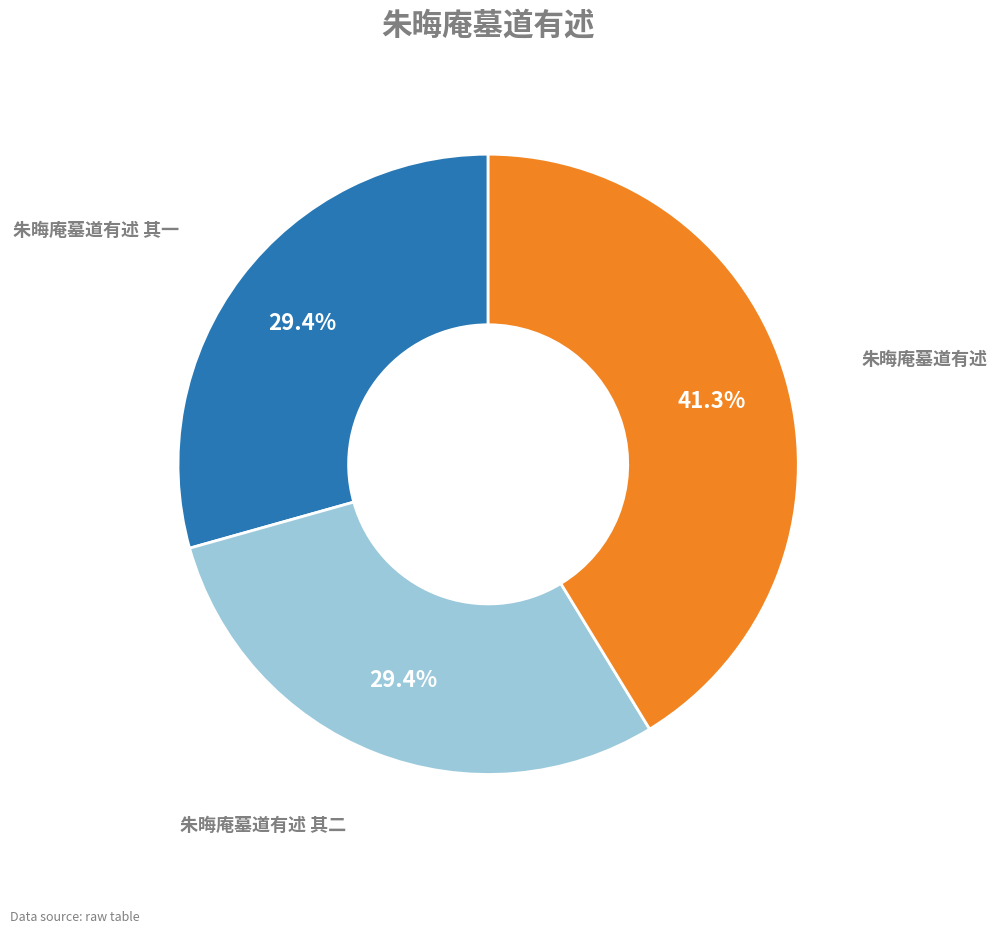

How many slices are in this pie chart?

3